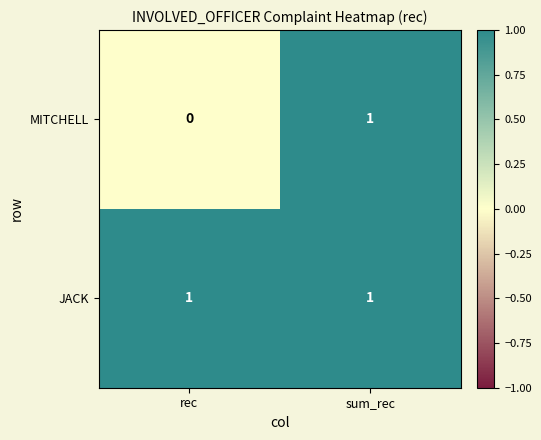

Is it true that MITCHELL equals 2 at sum_rec?

False